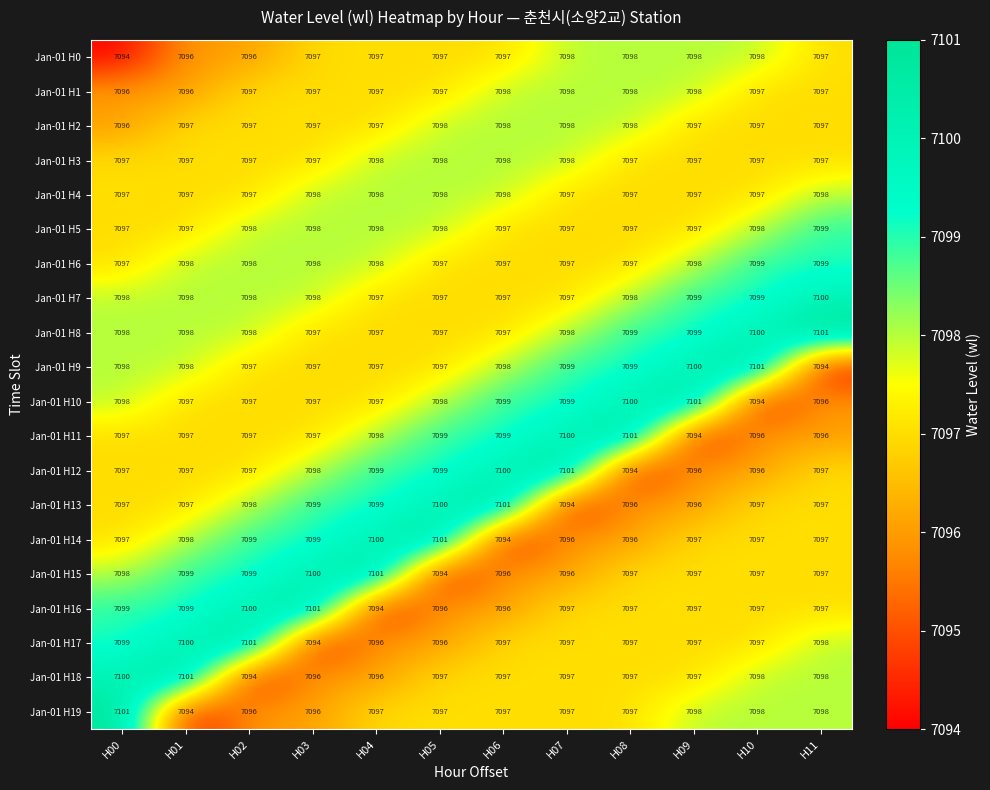

What is the average value of the Jan-01 H18 series?

7097